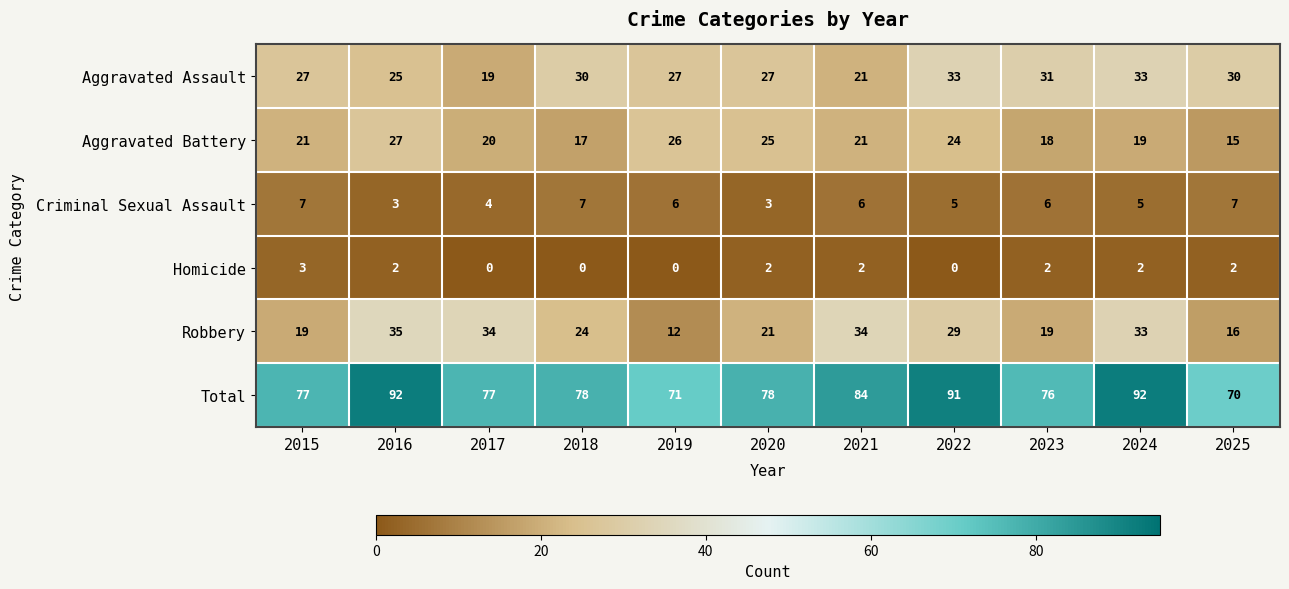

Which series has the largest total across all categories?

Total